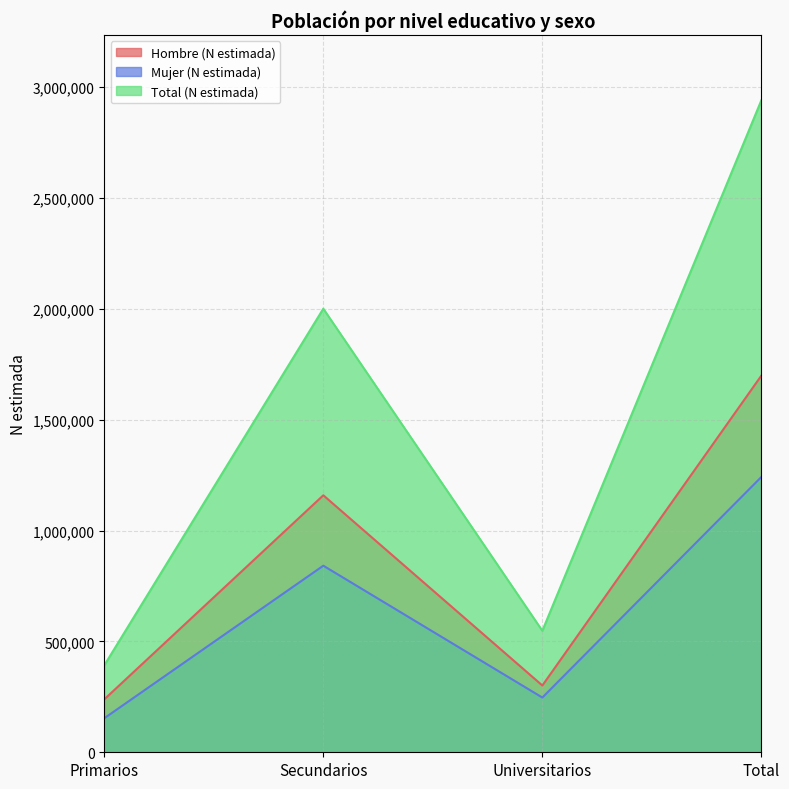

Reading right to left, list all the values displayed in this chart.

Hombre (N estimada): Total=1699101	Universitarios=301203	Secundarios=1159142	Primarios=238757
Mujer (N estimada): Total=1241888	Universitarios=246824	Secundarios=841563	Primarios=153501
Total (N estimada): Total=2940990	Universitarios=548027	Secundarios=2000705	Primarios=392258